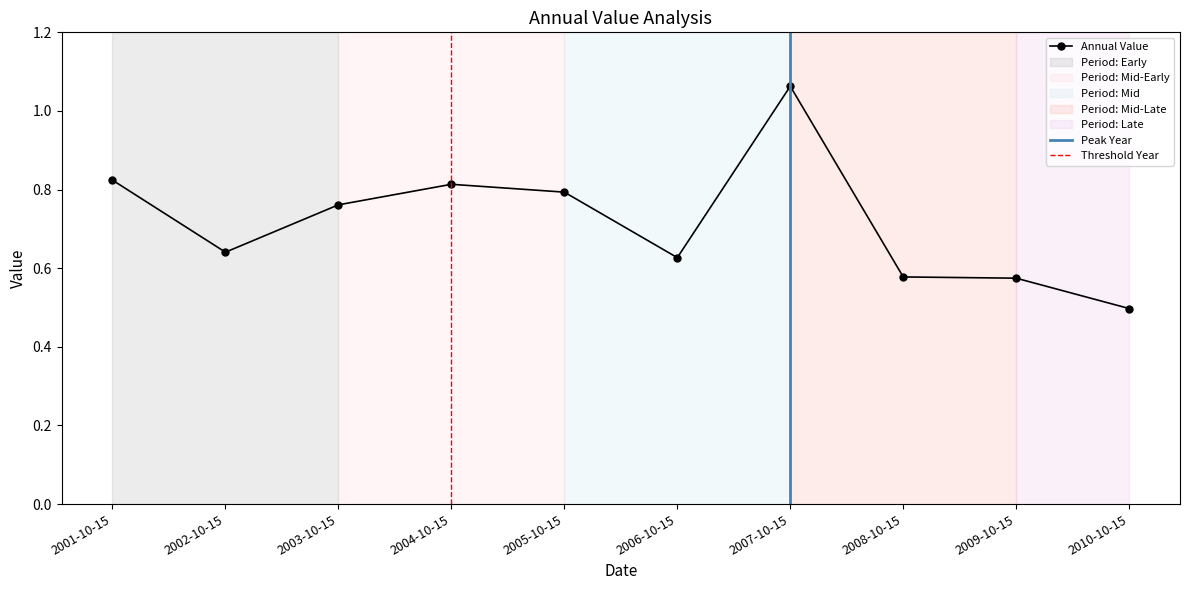

Reading left to right, list all the values displayed in this chart.

2001-10-15=0.8	2002-10-15=0.6	2003-10-15=0.8	2004-10-15=0.8	2005-10-15=0.8	2006-10-15=0.6	2007-10-15=1.1	2008-10-15=0.6	2009-10-15=0.6	2010-10-15=0.5